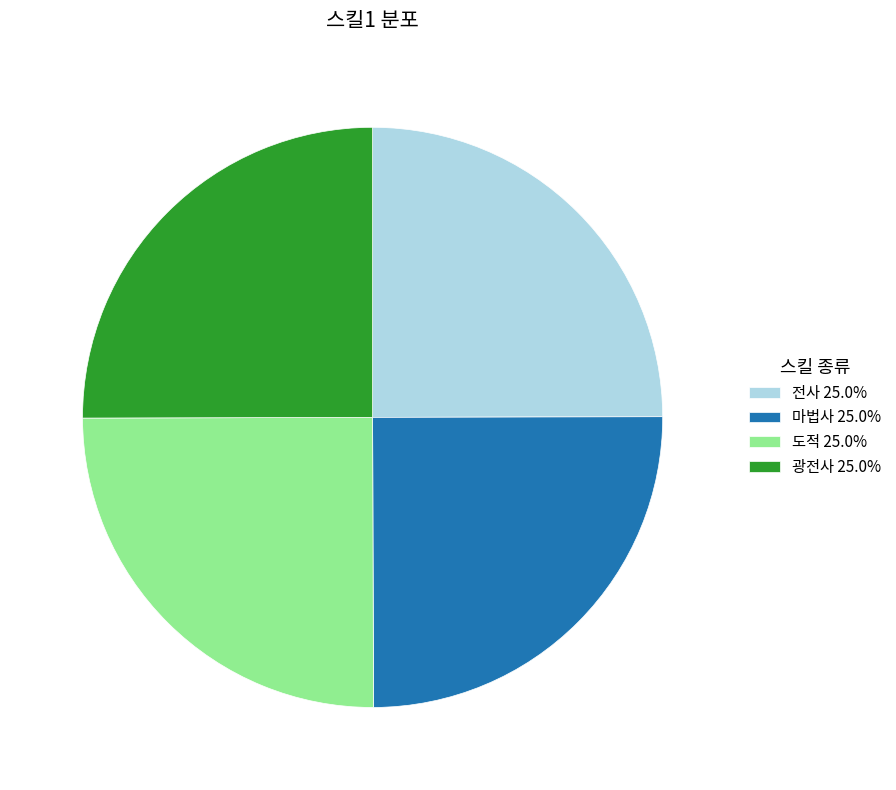

How many slices are in this pie chart?

4